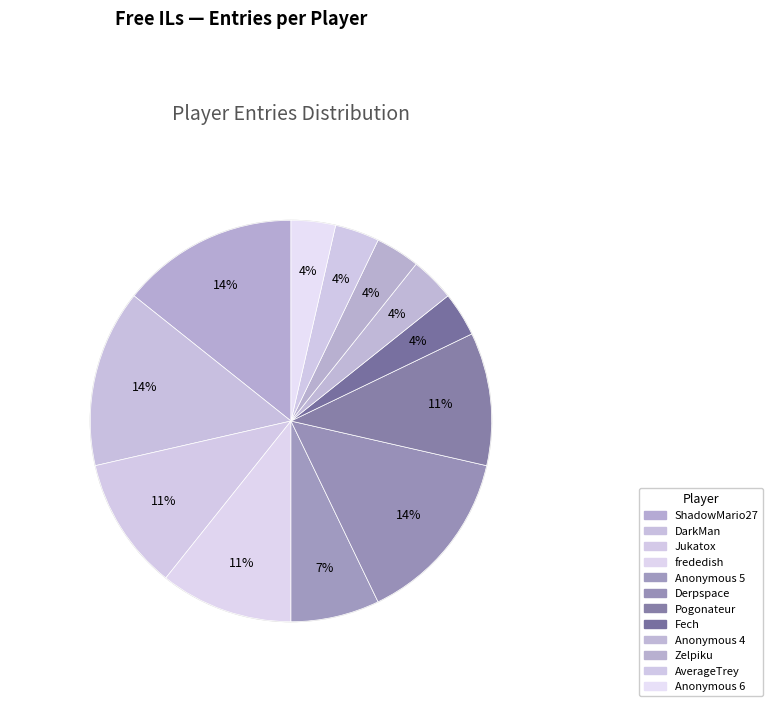

Which has a higher value, Fech or Pogonateur?

Pogonateur